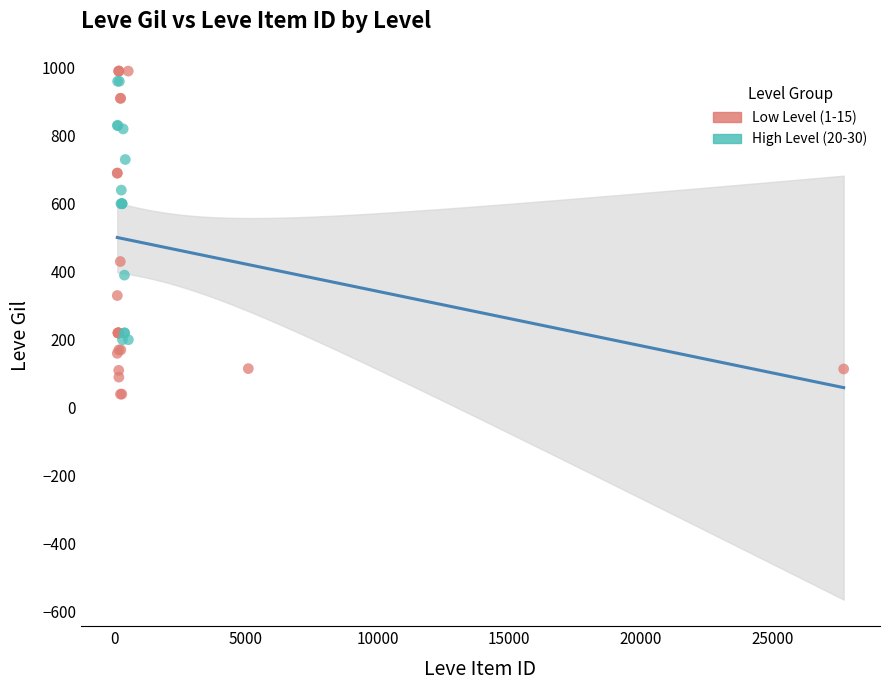

Which series reaches the minimum Y coordinate?

Low Level (1-15)